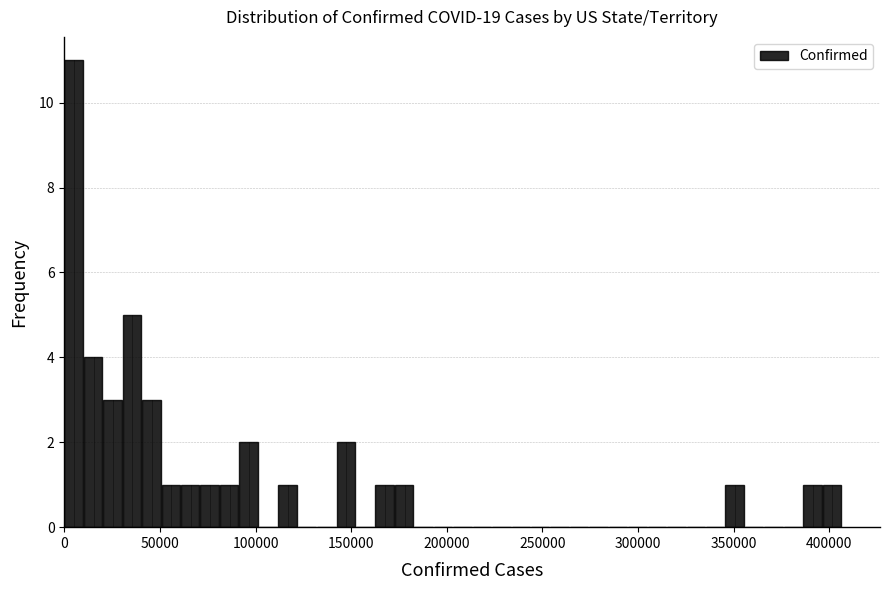

Around what value on the x-axis is the tallest bar? Give the approximate position of its centre, as read against the axis.

5000